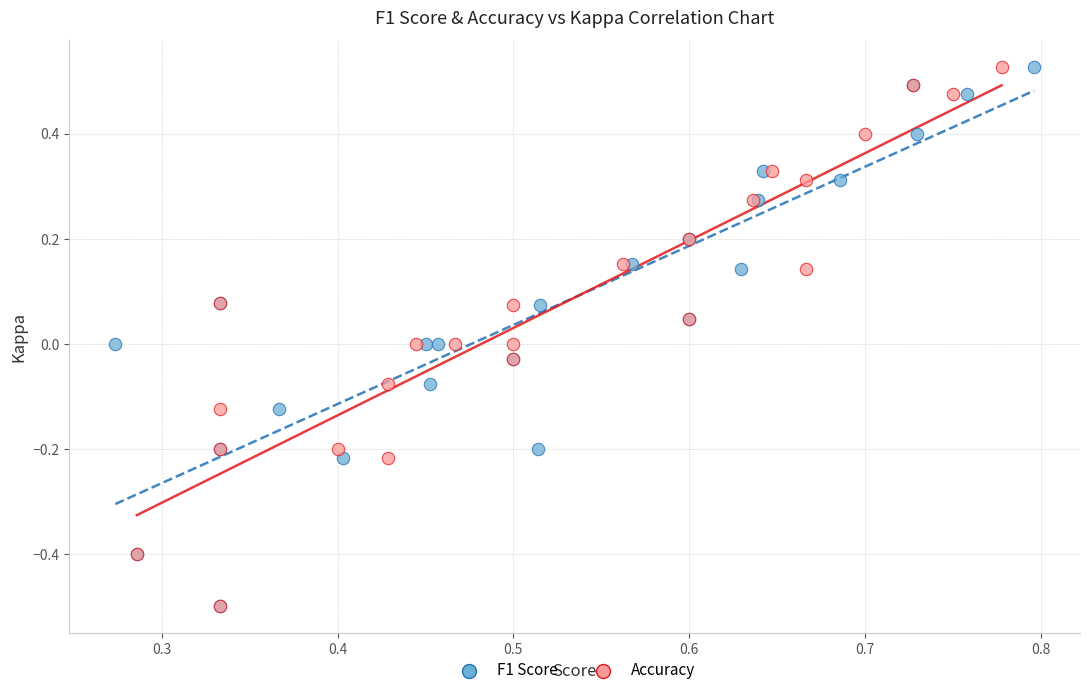

What are all the series names shown in the legend?

F1 Score, Accuracy